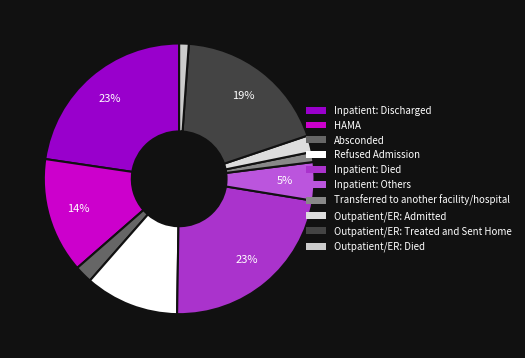

What percentage is the Outpatient/ER: Admitted slice, to the nearest percent?

2%